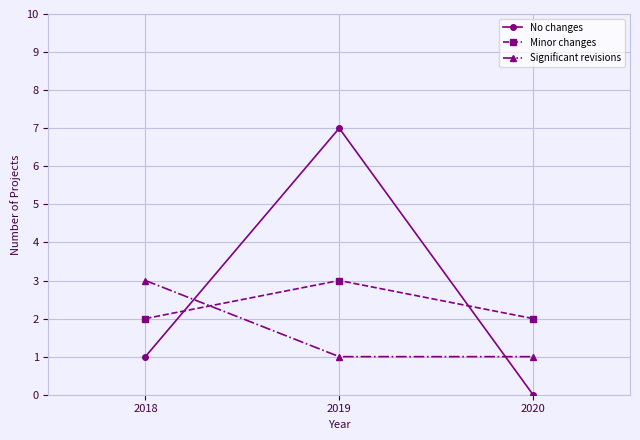

What are all the series names shown in the legend?

No changes, Minor changes, Significant revisions